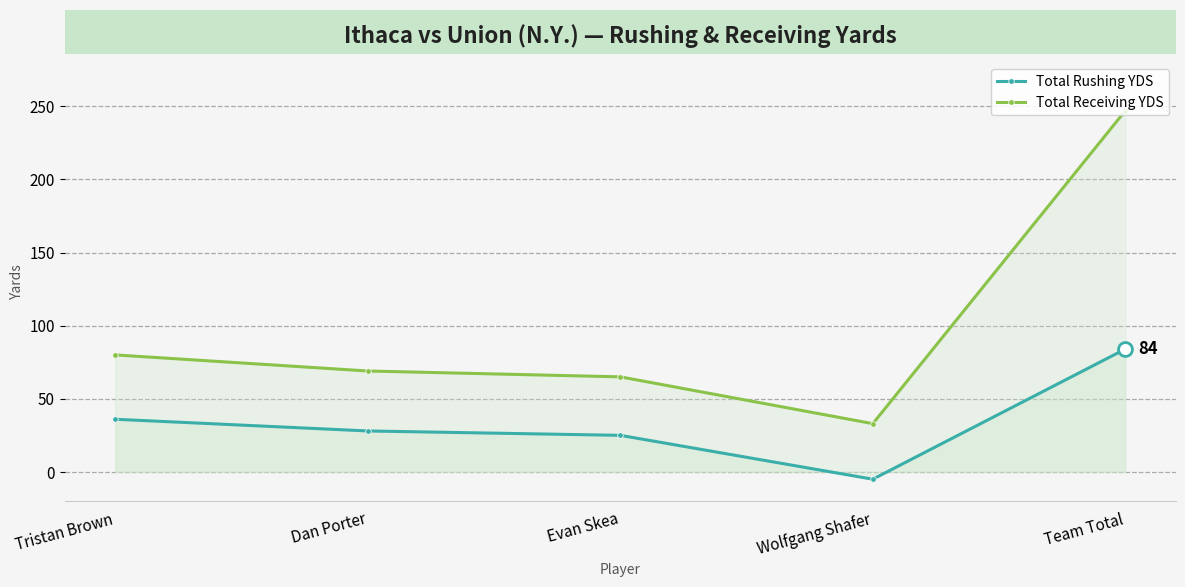

The Total Receiving YDS series shows 247 at Team Total. True or false?

True